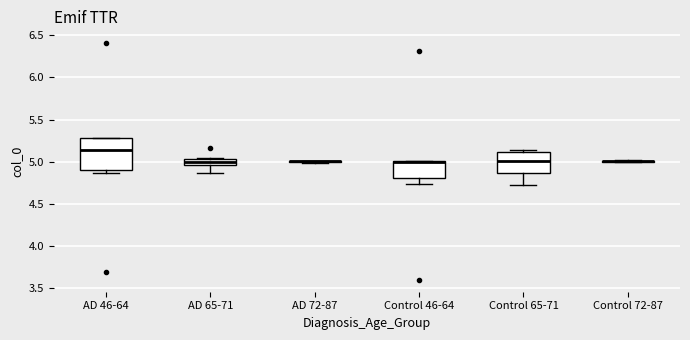

Which box is the tallest, from its lower edge to its upper edge?

AD 46-64